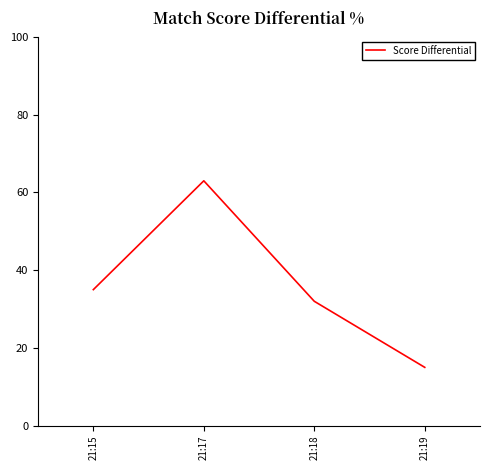

How many series are shown in this chart?

1